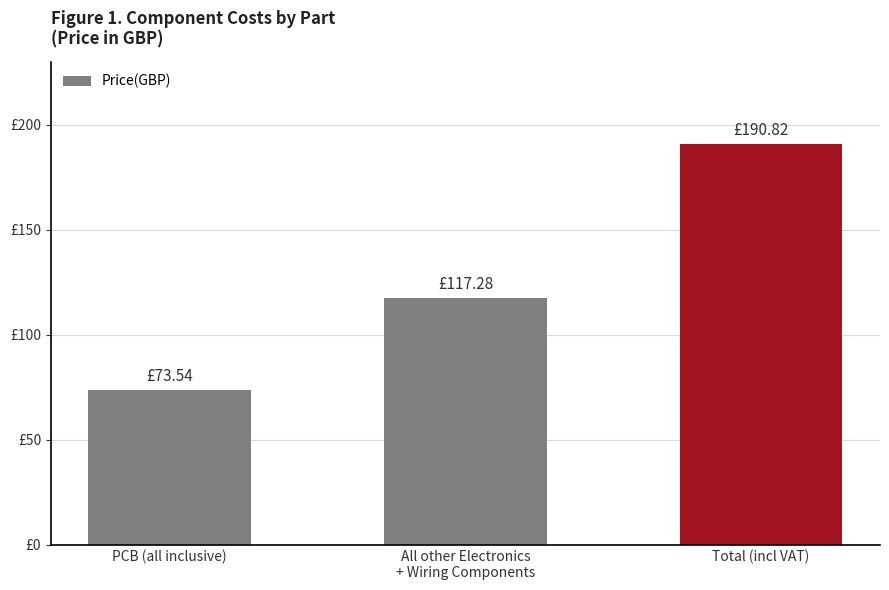

What is the label of the 3rd bar from the right?

PCB (all inclusive)